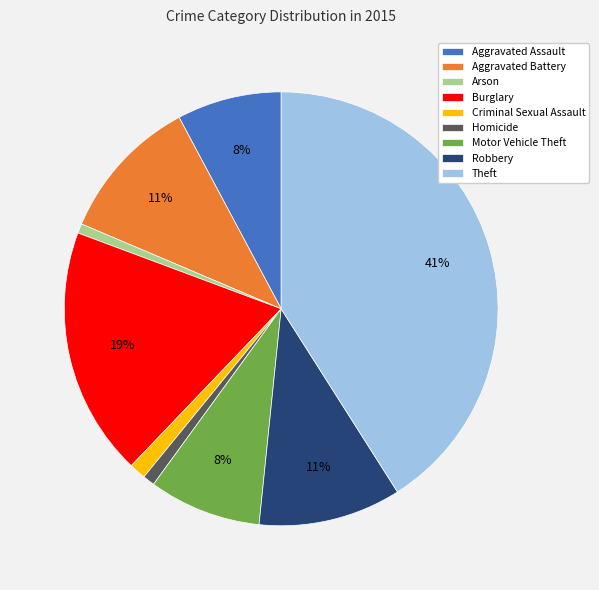

Between Aggravated Battery and Motor Vehicle Theft, which is larger?

Aggravated Battery